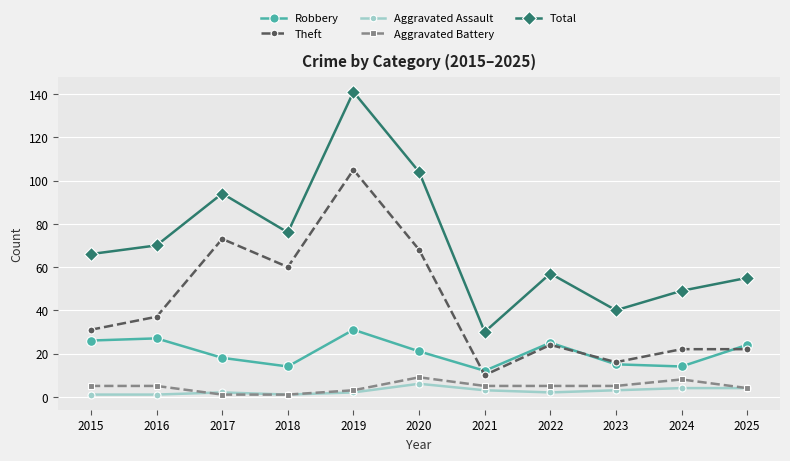

What is the sum of all Aggravated Battery values?

51